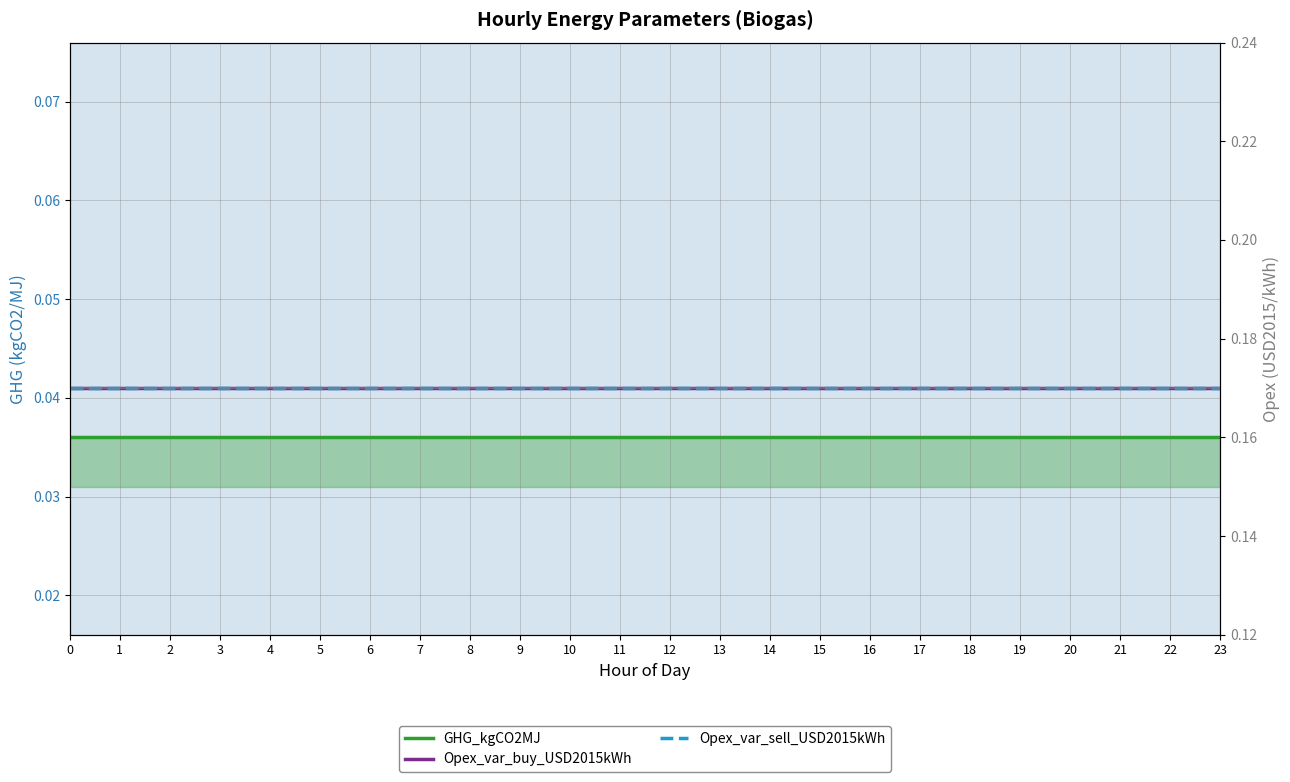

True or false: GHG_kgCO2MJ has more than 0 interior local peaks.

False